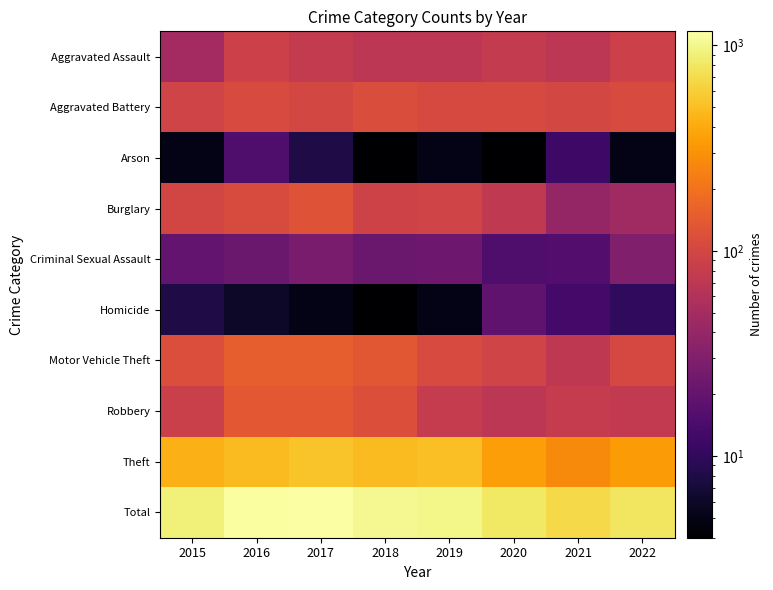

Which category has the lowest value across all series?

2018